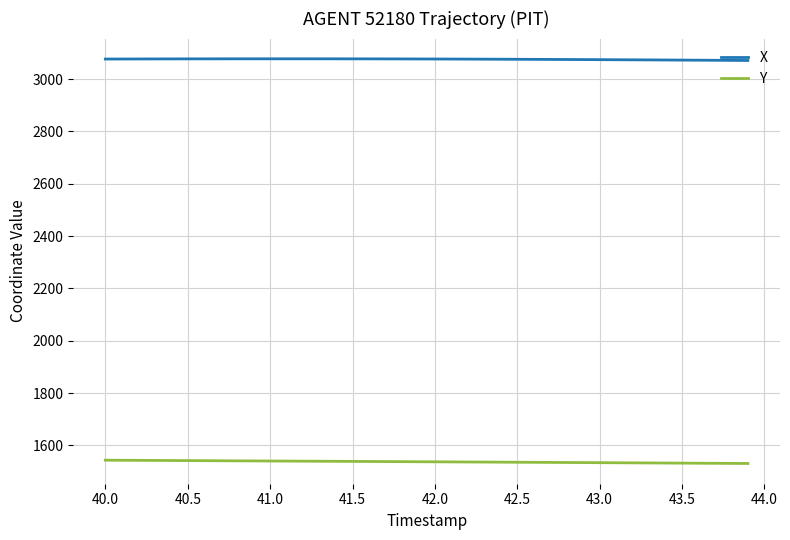

Is this an area chart (filled region under the line)?

No